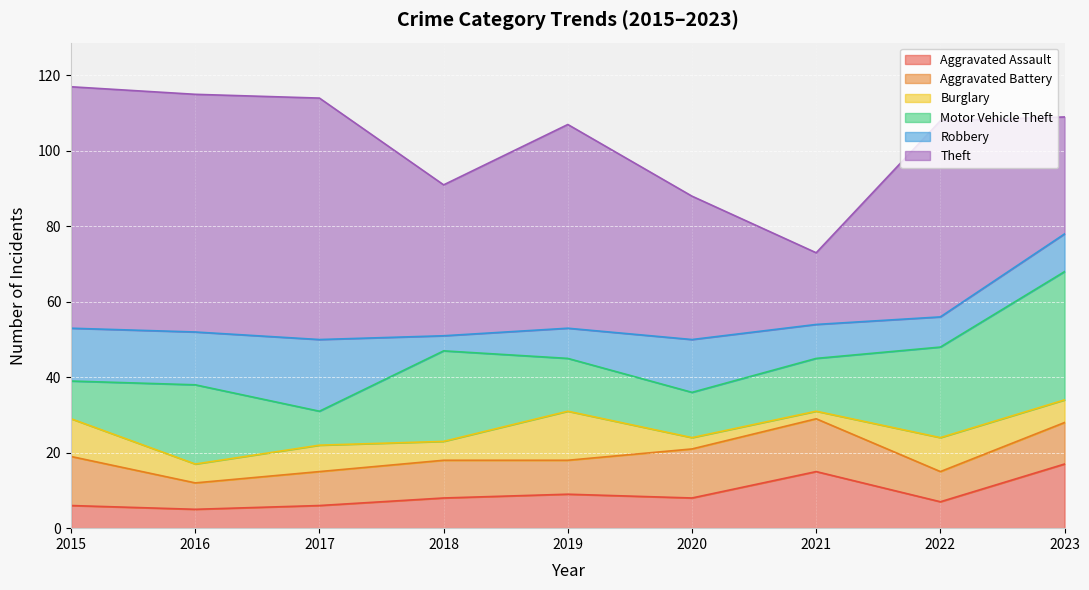

What is the lowest value of the Aggravated Assault series?

5